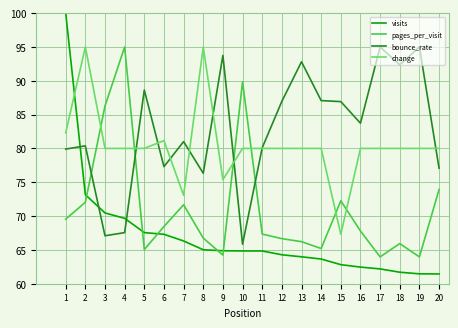

Which series has the largest total across all categories?

bounce_rate